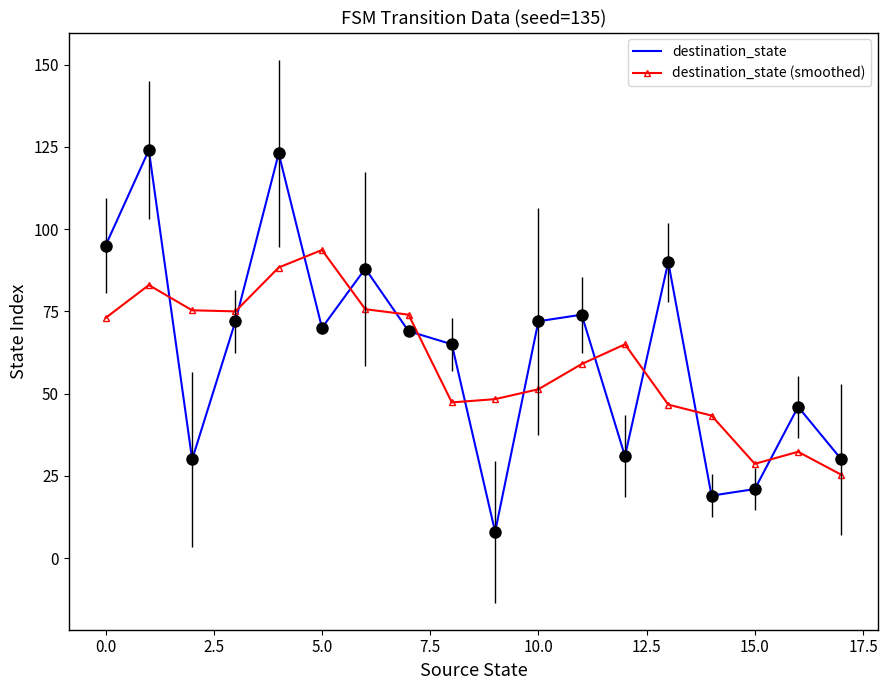

Which series has the widest spread of values?

destination_state